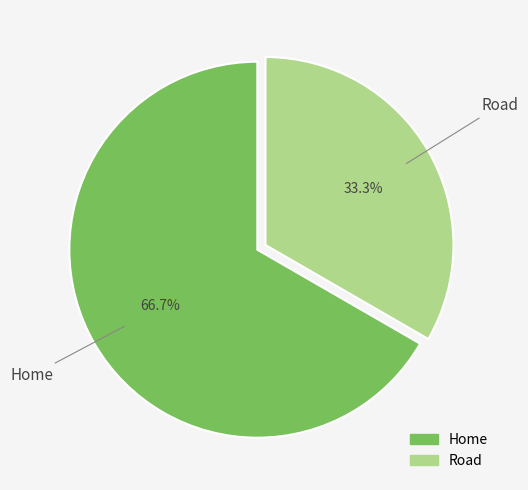

Rank the categories by value from highest to lowest.

Home, Road